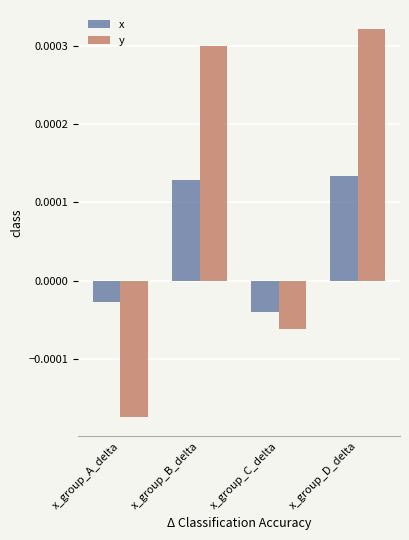

How many data points in x are above 0?

2